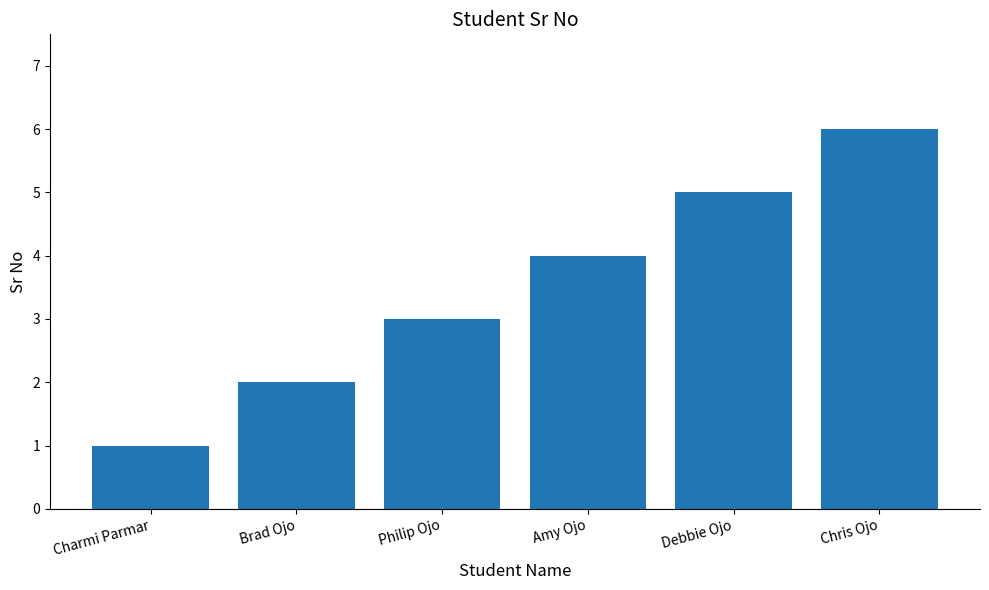

Is it true that the value at Philip Ojo is 3?

True